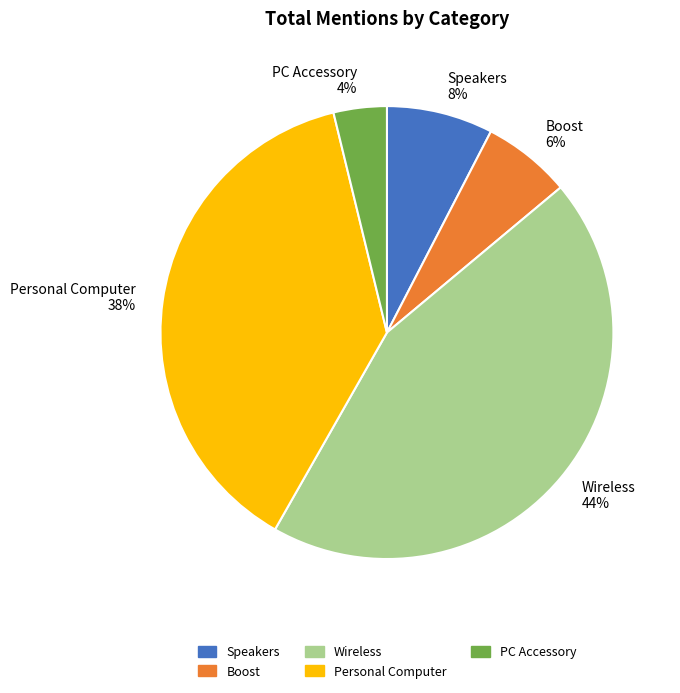

Is the sum of Personal Computer 38% and PC Accessory 4% greater than half?

No